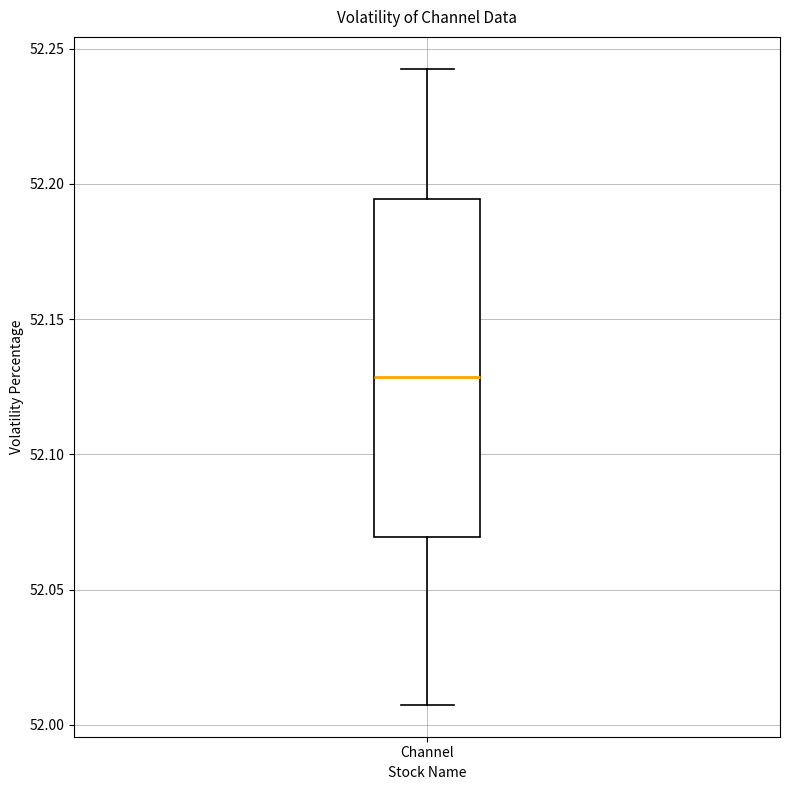

Where does the upper whisker of the box for Channel end on the y-axis? The values are not printed on the chart, so give them approximately, as read against the axis.

52.245